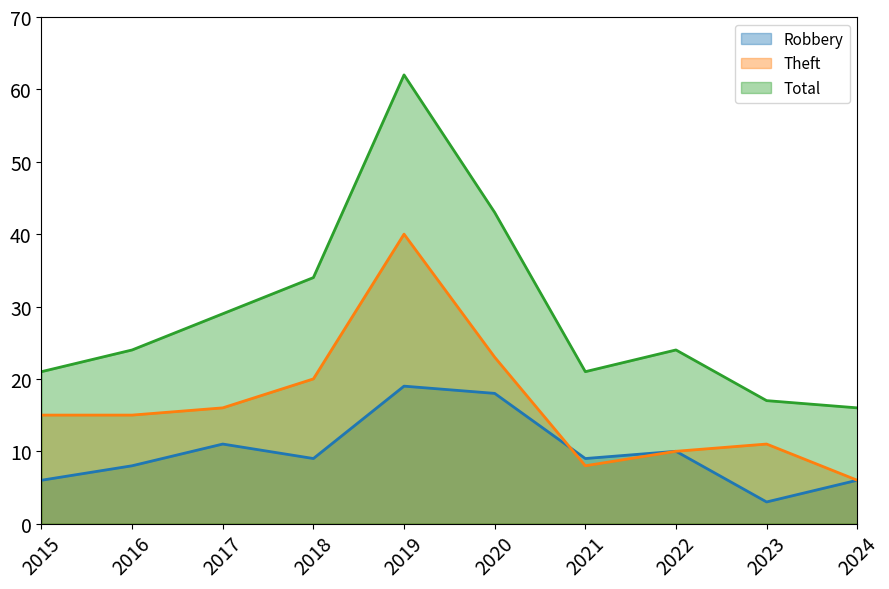

What is the difference between the maximum and minimum values in the Robbery series?

16